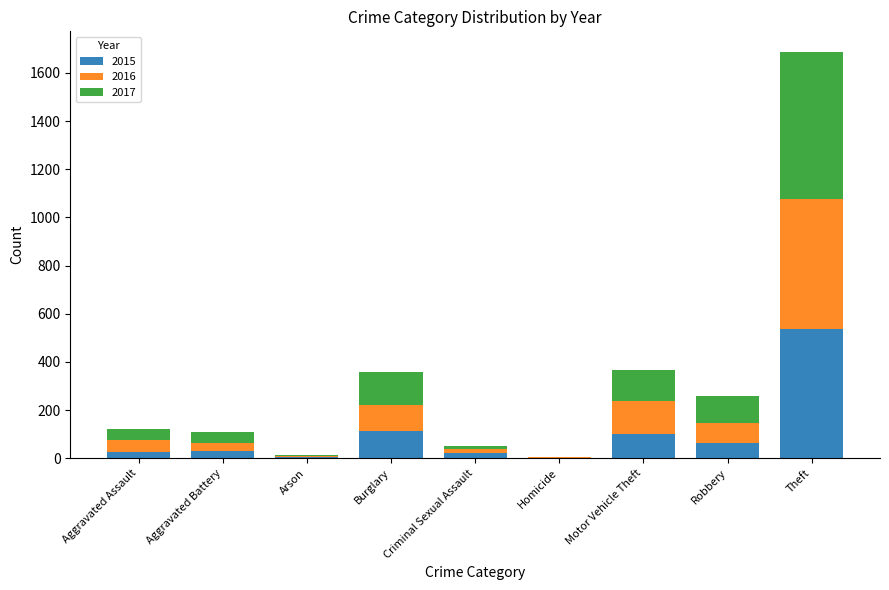

What is the total value across all series at Burglary?

360